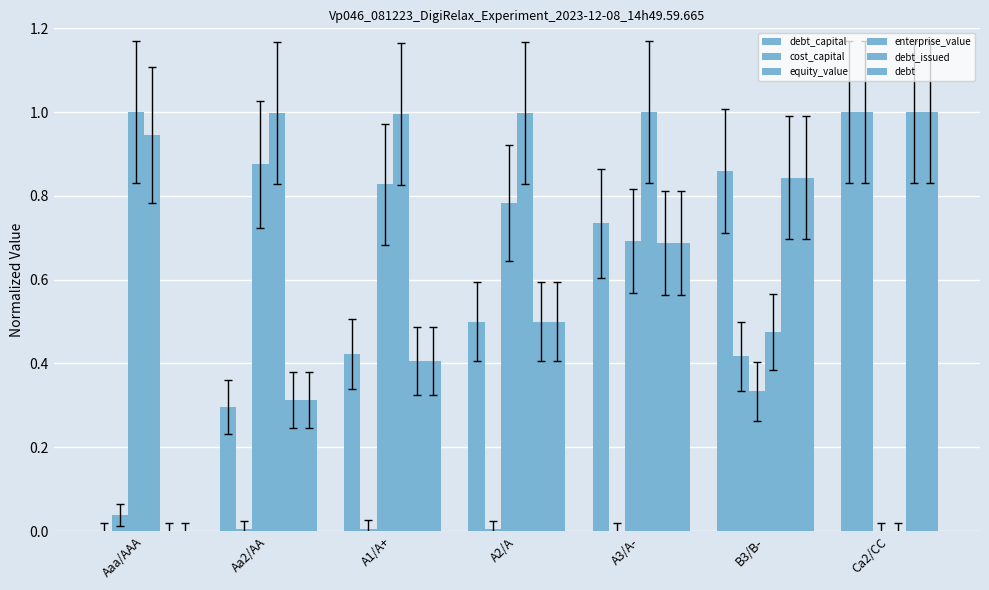

Count the number of categories in the chart.

7